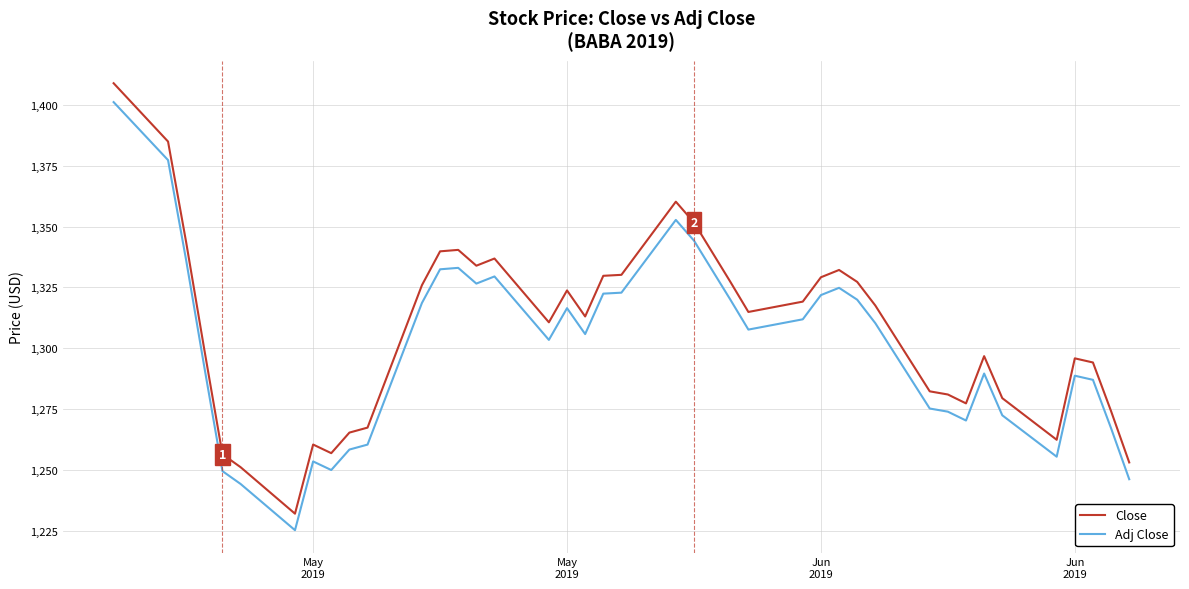

How many values in the Adj Close series exceed 1307?

20